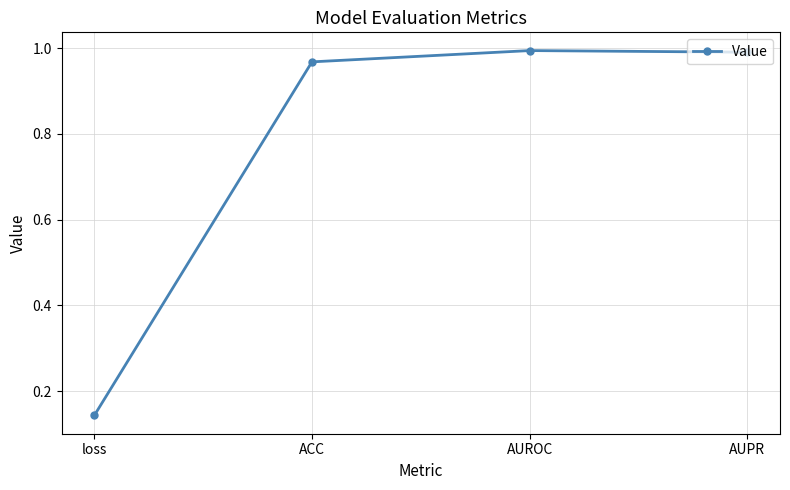

What is the difference between the maximum and minimum values?

0.9